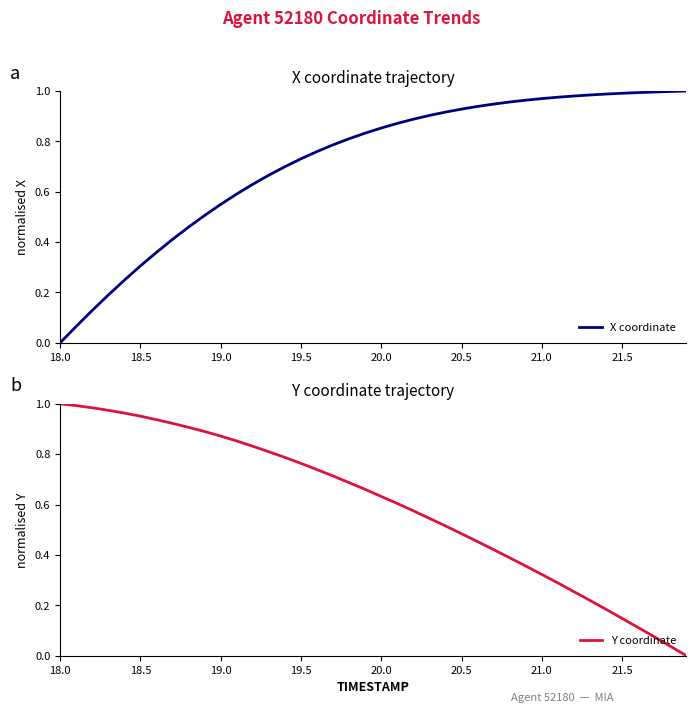

How many lines are shown in the chart?

2